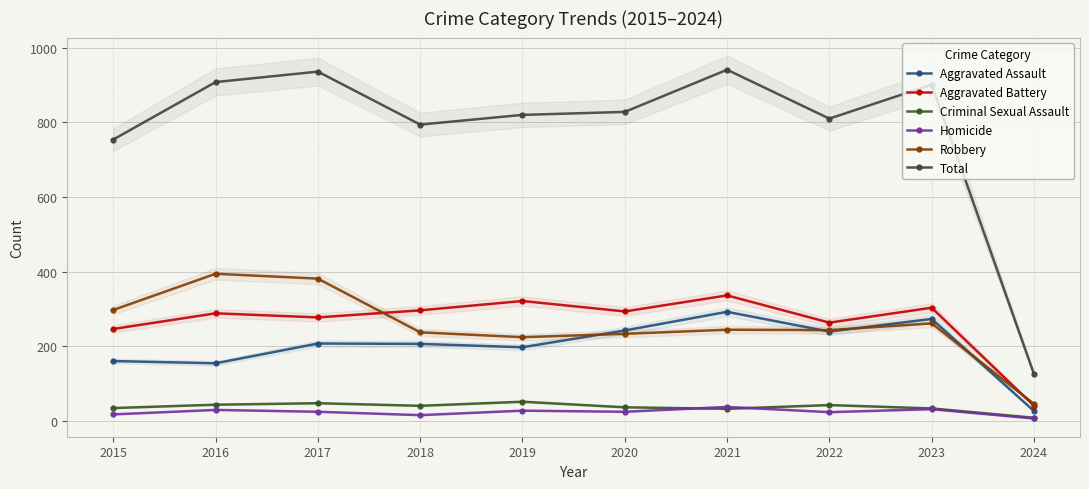

Reading right to left, transcribe all the data shown in this chart.

Aggravated Assault: 2024=26	2023=273	2022=239	2021=292	2020=242	2019=197	2018=206	2017=207	2016=154	2015=160
Aggravated Battery: 2024=40	2023=303	2022=263	2021=336	2020=293	2019=321	2018=296	2017=277	2016=288	2015=246
Criminal Sexual Assault: 2024=8	2023=33	2022=42	2021=32	2020=36	2019=51	2018=40	2017=47	2016=43	2015=34
Homicide: 2024=6	2023=31	2022=23	2021=37	2020=24	2019=27	2018=15	2017=24	2016=29	2015=17
Robbery: 2024=45	2023=261	2022=243	2021=244	2020=233	2019=224	2018=237	2017=381	2016=394	2015=297
Total: 2024=125	2023=901	2022=810	2021=941	2020=828	2019=820	2018=794	2017=936	2016=908	2015=754